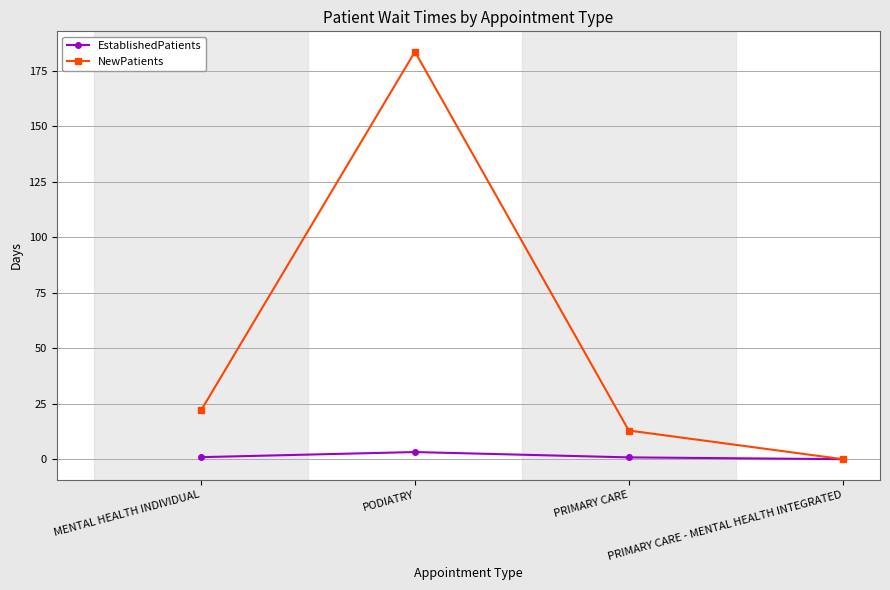

Which series changed the most between PODIATRY and PRIMARY CARE?

NewPatients